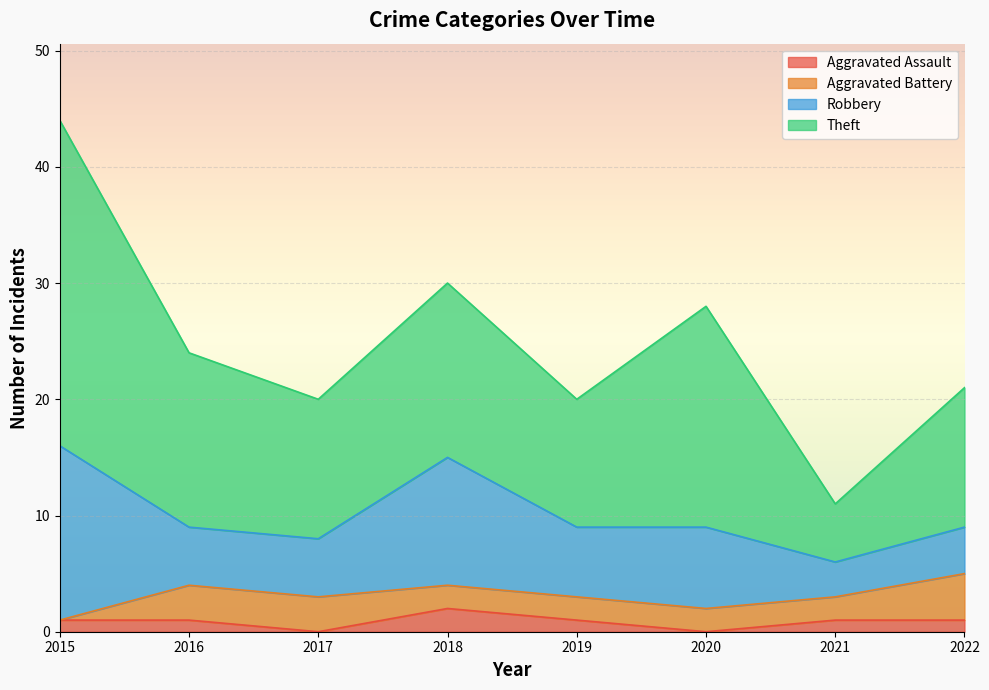

What is the value of the Aggravated Battery point at the 8th from the left?

4